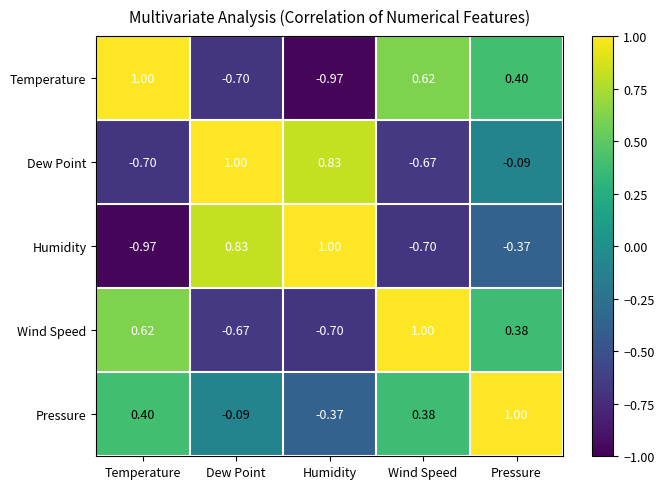

At which label does Wind Speed first exceed 0?

Temperature